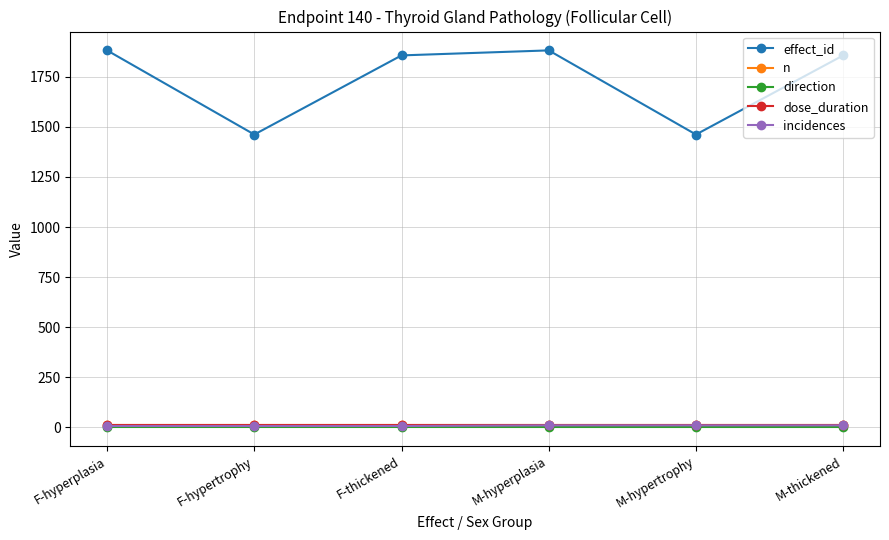

Which series has the widest spread of values?

effect_id